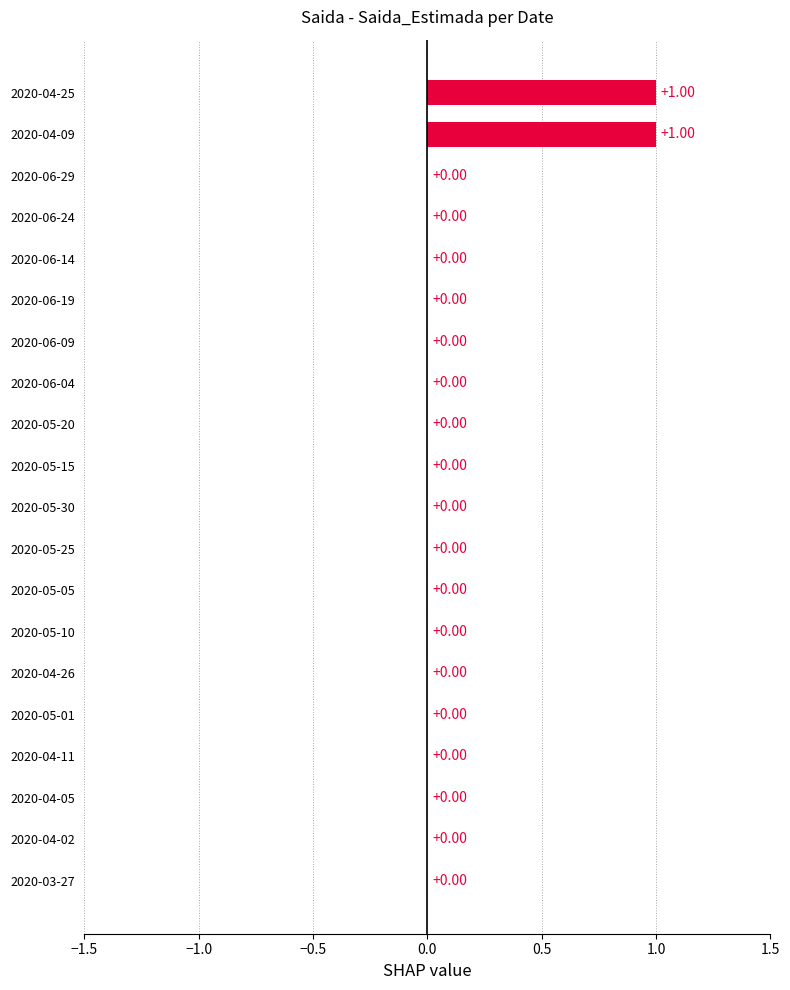

Which has a higher value, 2020-04-09 or 2020-05-20?

2020-04-09